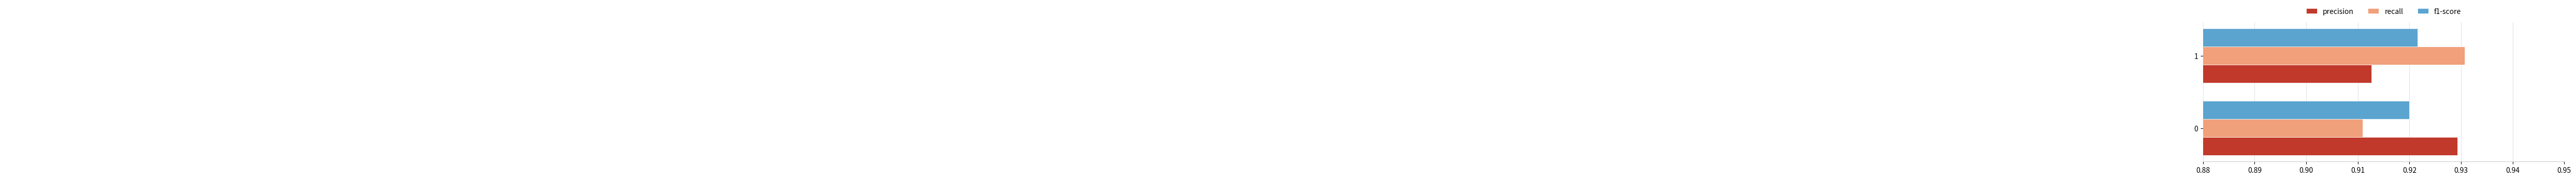

What are all the series names shown in the legend?

precision, recall, f1-score